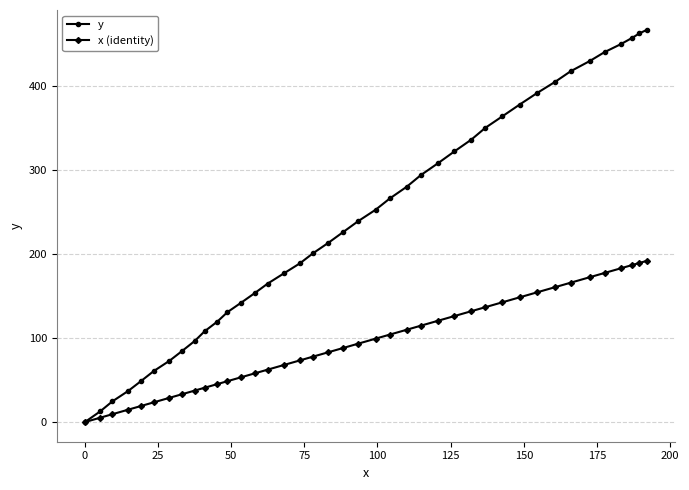

Which series has the widest spread of values?

y